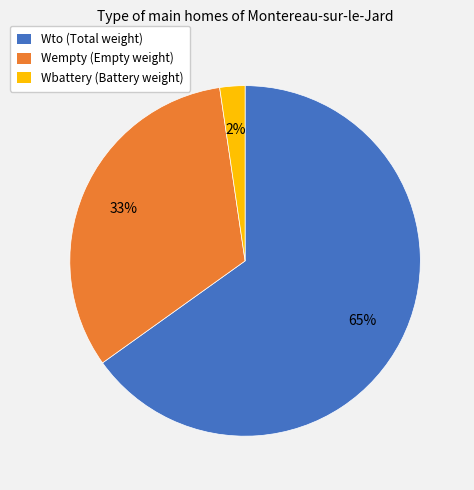

Rank the categories by value from lowest to highest.

Wbattery, Wempty, Wto